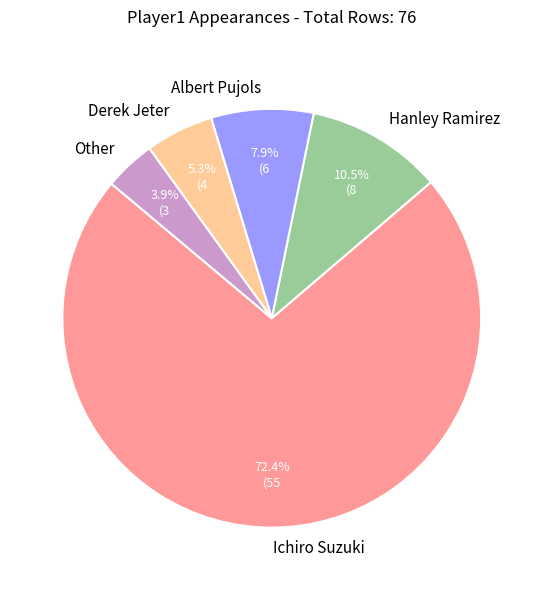

To the nearest percent, what is the average slice percentage?

20%